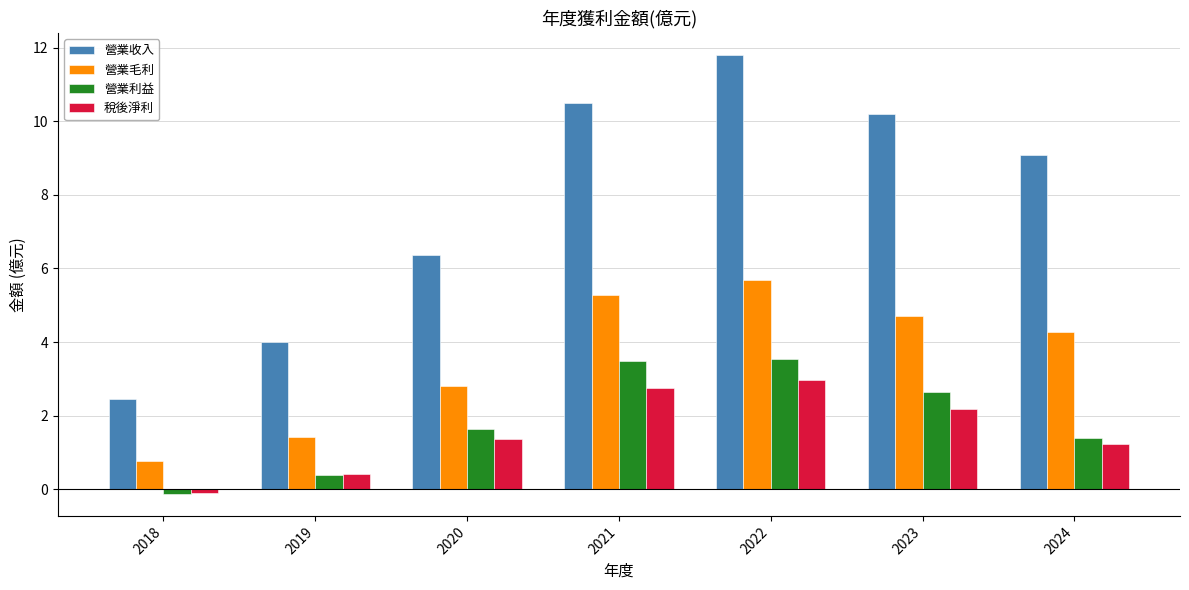

At which label does 營業利益 first exceed 1?

2020